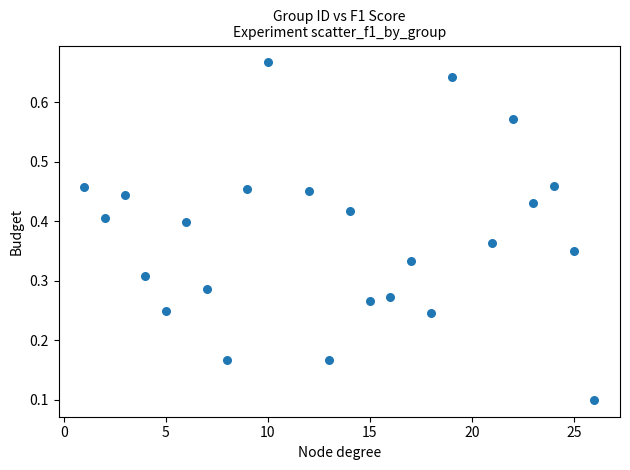

What is the range of X values (max minus min)?

25.0